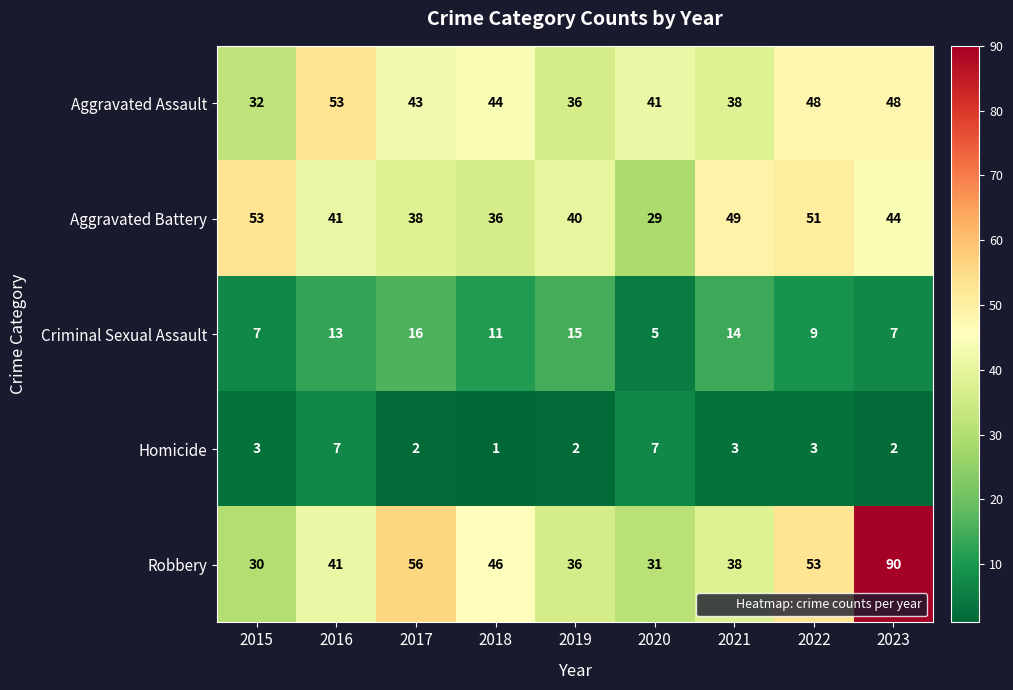

Read the Aggravated Battery value at 2015.

53